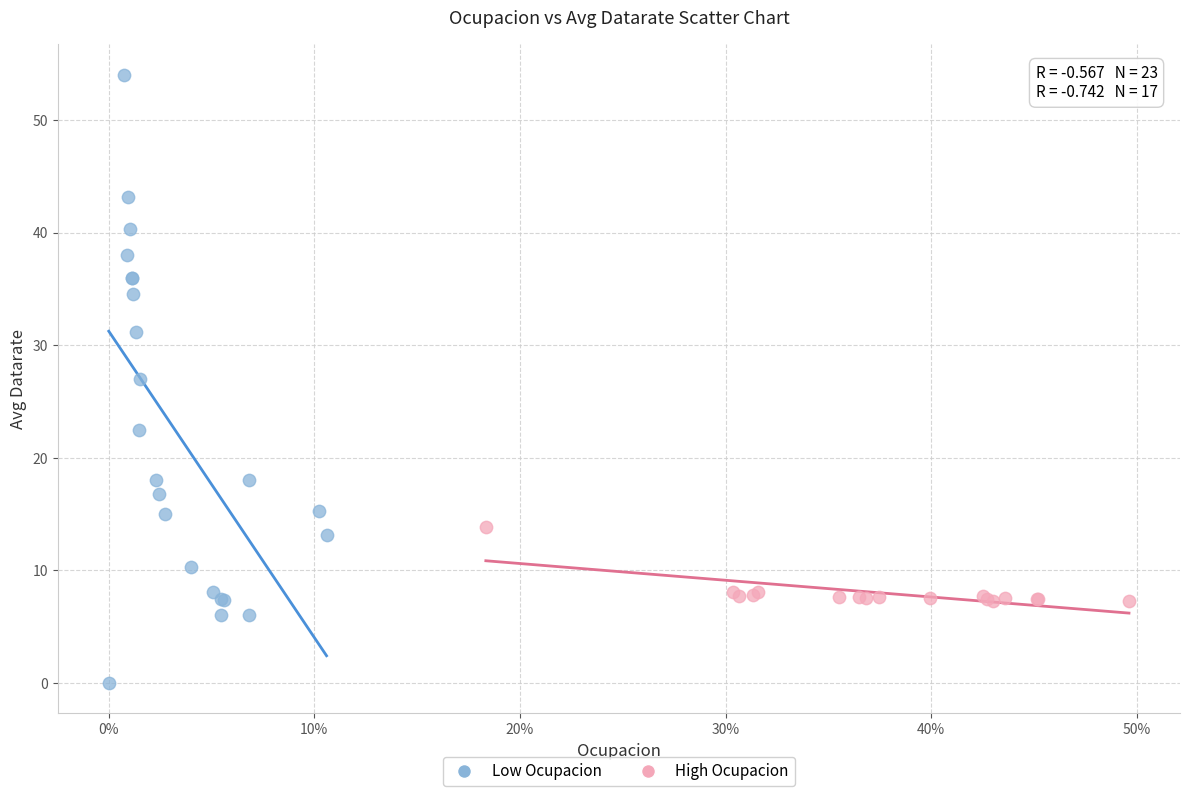

Which series contains the lowest Y value?

Low Ocupacion